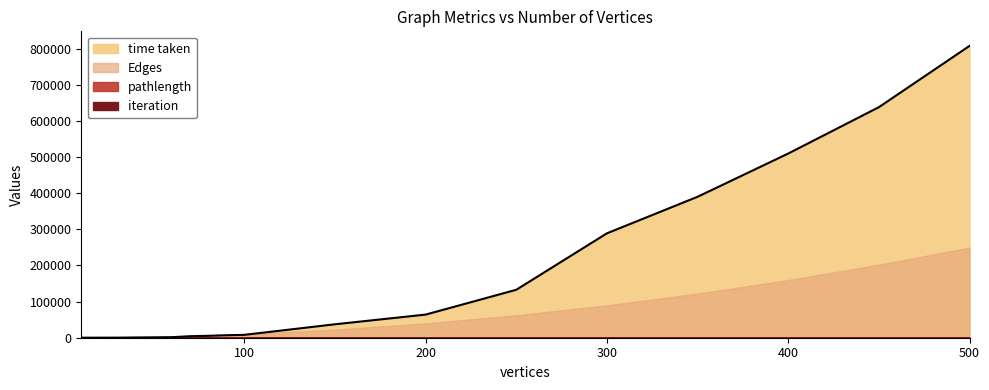

How many pathlength values are between 5 and 8?

15